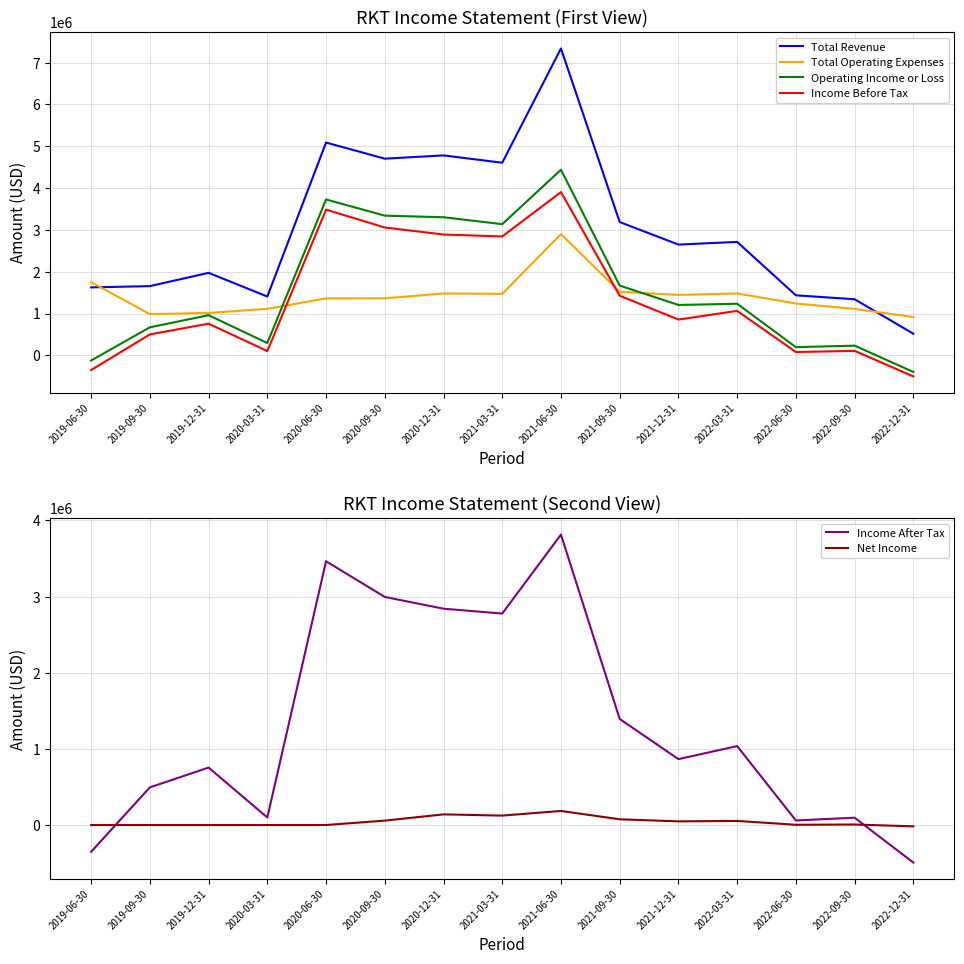

The Income Before Tax series shows 5079020 at 2020-12-31. True or false?

False